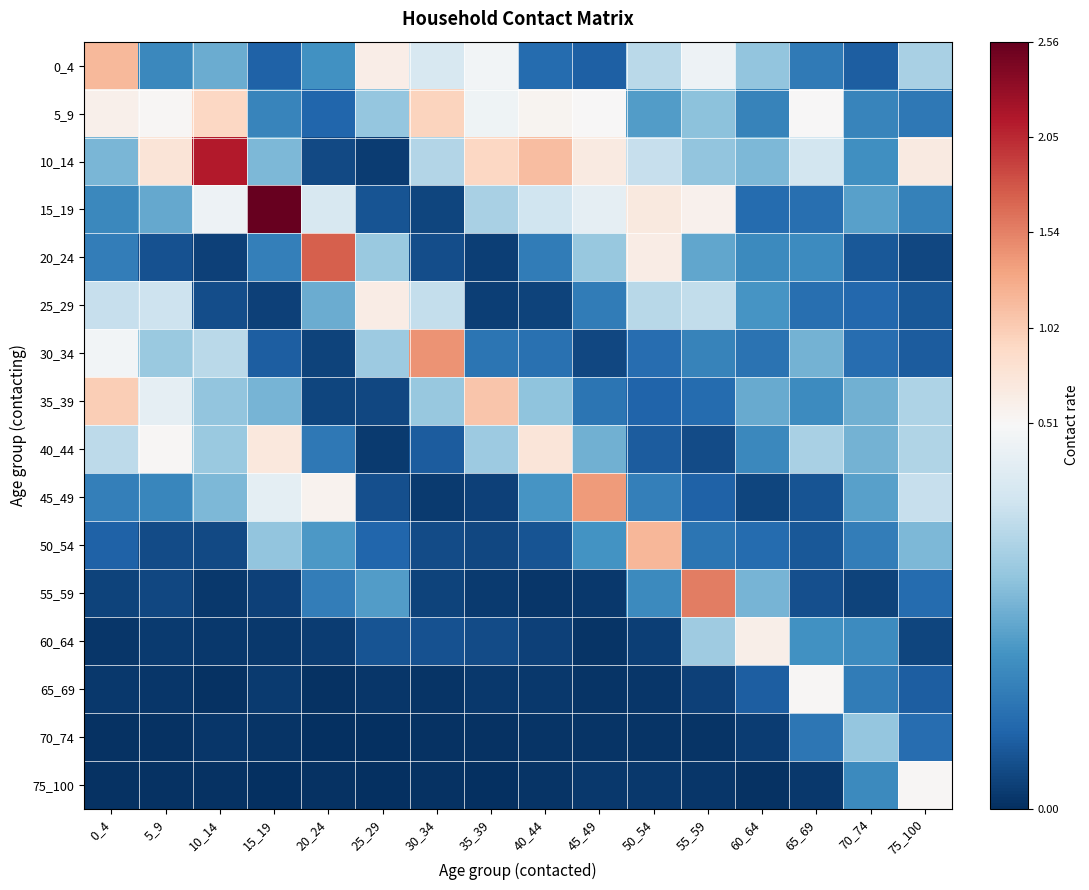

At how many categories does at least one series exceed 0?

16